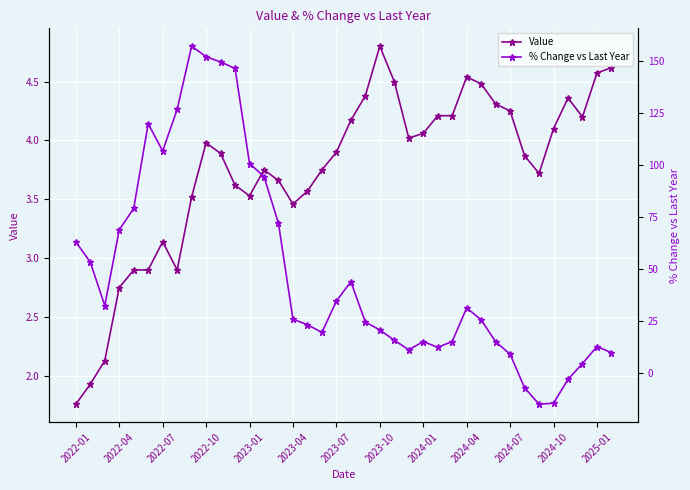

How many data points does each series have?

38